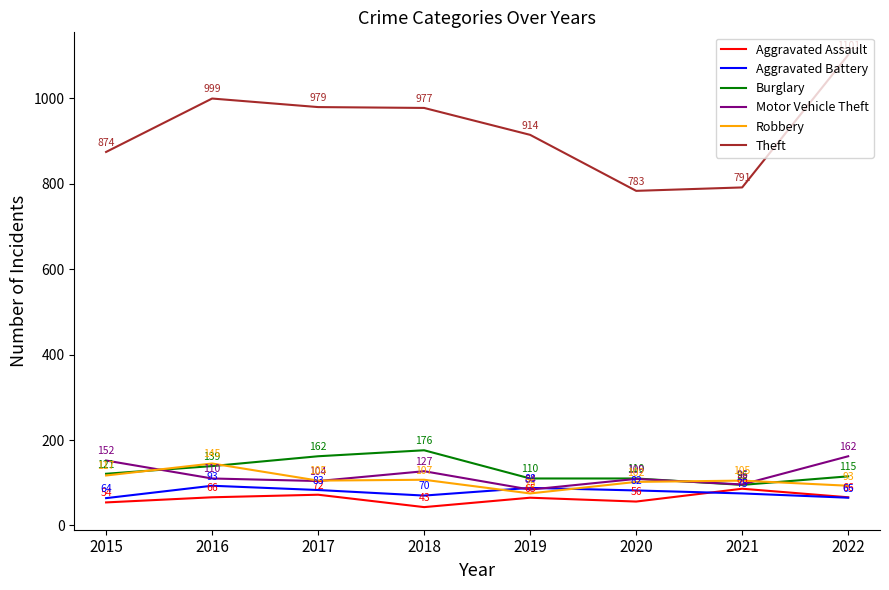

At how many categories does at least one series exceed 260?

8